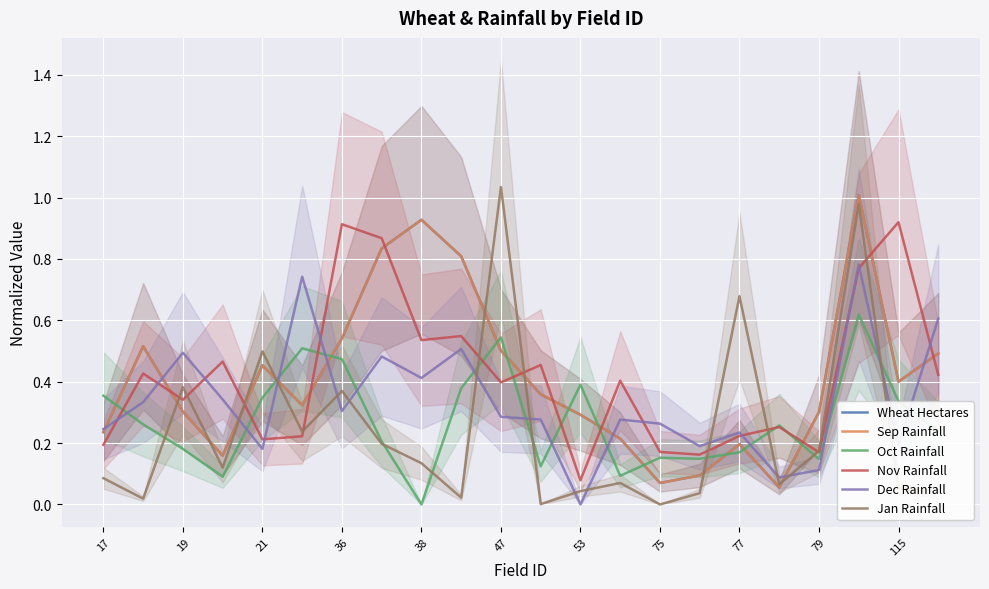

Reading right to left, extract all data points from this chart.

Wheat Hectares: 0.5	0.4	1.0	0.3	0.1	0.2	0.1	0.1	0.2	0.3	0.4	0.5	0.8	0.9	0.8	0.5	0.3	0.5	0.2	0.3	0.5	0.2
Sep Rainfall: 0.5	0.4	1.0	0.3	0.1	0.2	0.1	0.1	0.2	0.3	0.4	0.5	0.8	0.9	0.8	0.5	0.3	0.5	0.2	0.3	0.5	0.2
Oct Rainfall: 0.2	0.3	0.6	0.1	0.3	0.2	0.1	0.2	0.1	0.4	0.1	0.5	0.4	0.0	0.2	0.5	0.5	0.3	0.1	0.2	0.3	0.4
Nov Rainfall: 0.4	0.9	0.8	0.2	0.3	0.2	0.2	0.2	0.4	0.1	0.5	0.4	0.5	0.5	0.9	0.9	0.2	0.2	0.5	0.3	0.4	0.2
Dec Rainfall: 0.6	0.2	0.8	0.1	0.1	0.2	0.2	0.3	0.3	0.0	0.3	0.3	0.5	0.4	0.5	0.3	0.7	0.2	0.3	0.5	0.3	0.2
Jan Rainfall: 0.0	0.1	1.0	0.2	0.1	0.7	0.0	0.0	0.1	0.0	0.0	1.0	0.0	0.1	0.2	0.4	0.2	0.5	0.1	0.4	0.0	0.1